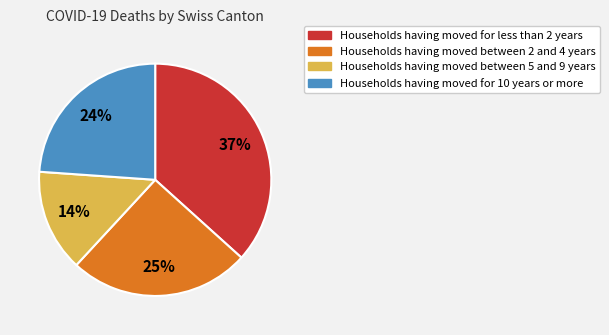

Does any single category account for the majority?

No